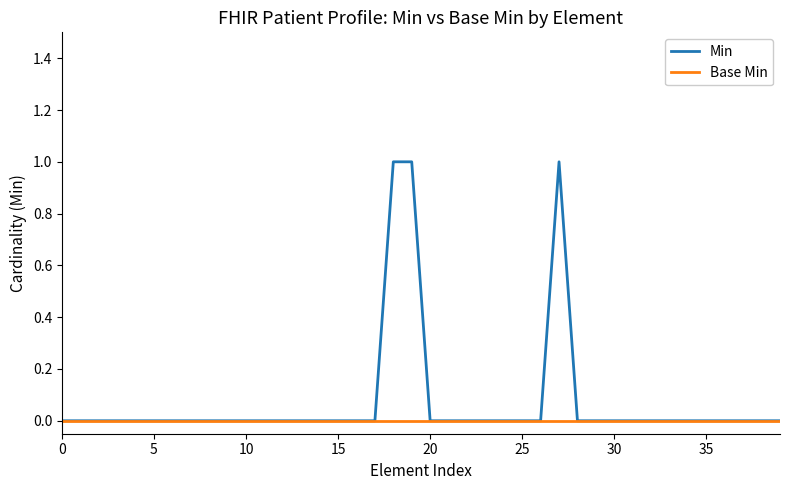

Which series has the largest total across all categories?

Min